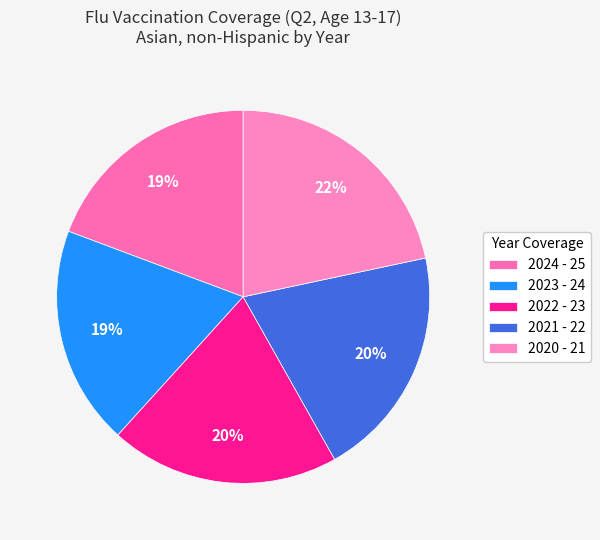

Which slice is the smallest?

2023 - 24